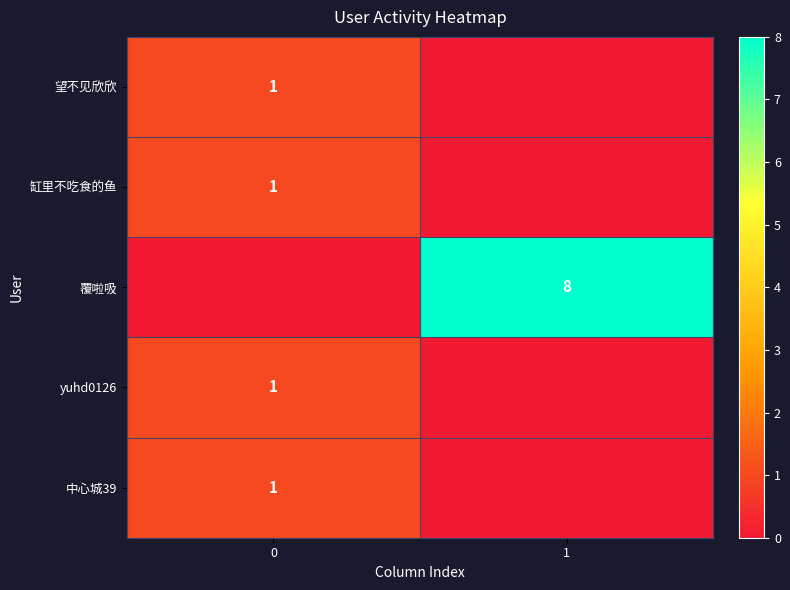

The 中心城39 series shows 1 at 0. True or false?

True